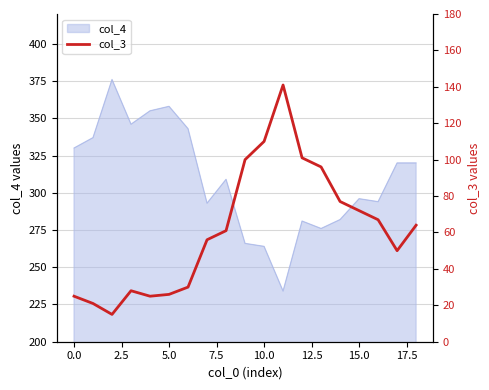

Is it true that col_4 equals 264 at 10.0?

True